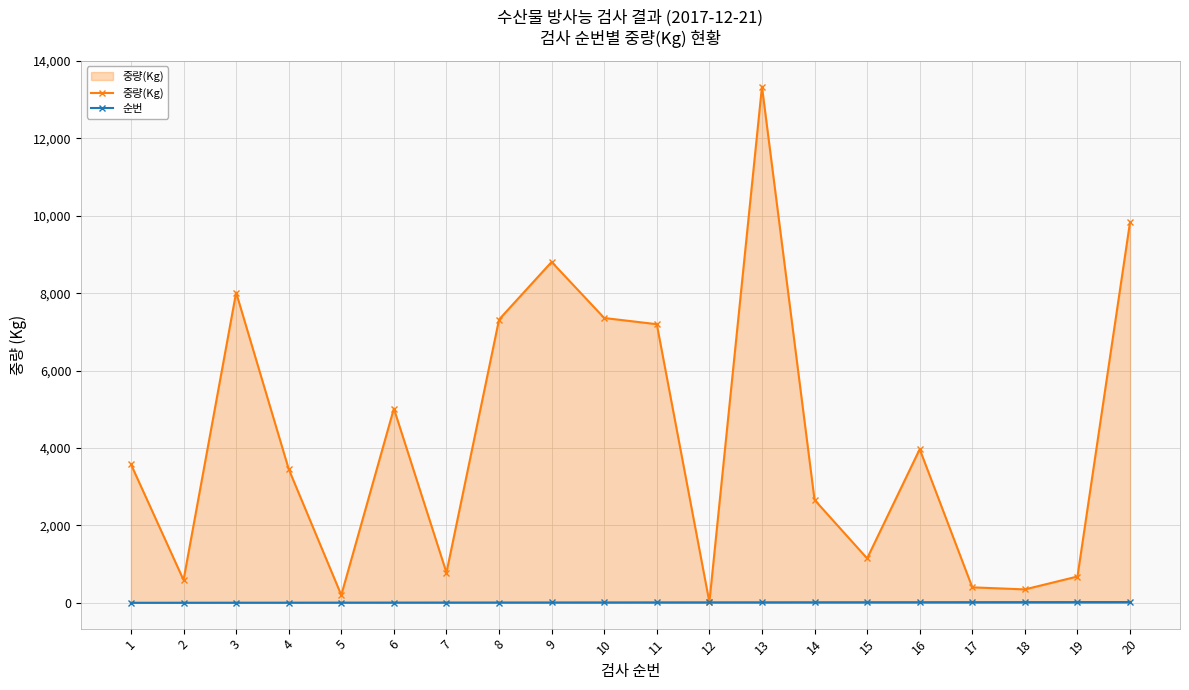

At which category is the sum across all series the highest?

13